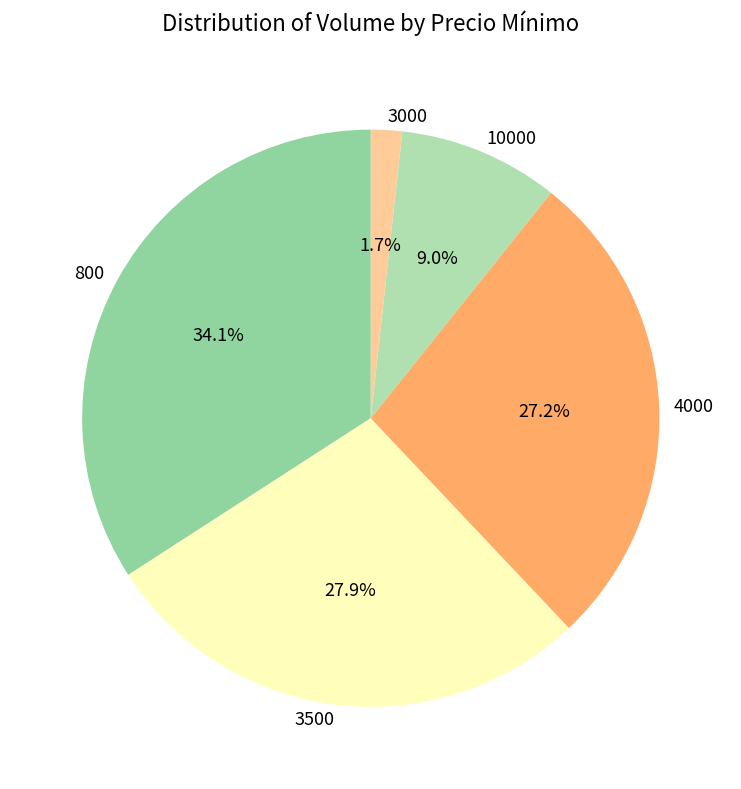

What percentage is the 800 slice, to the nearest percent?

34%